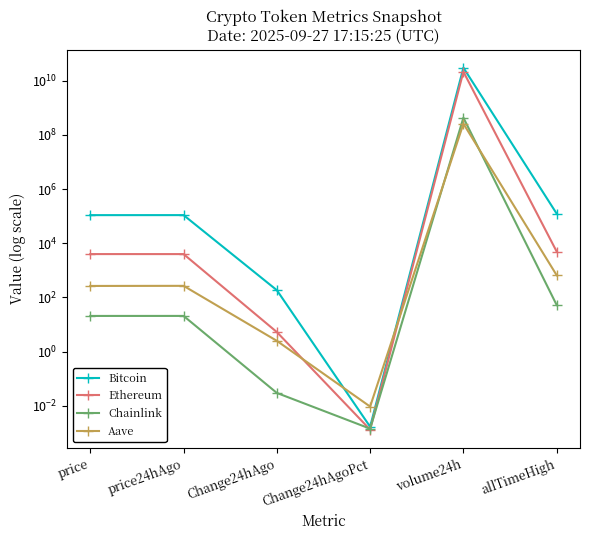

Where is the first local minimum for Bitcoin?

Change24hAgoPct